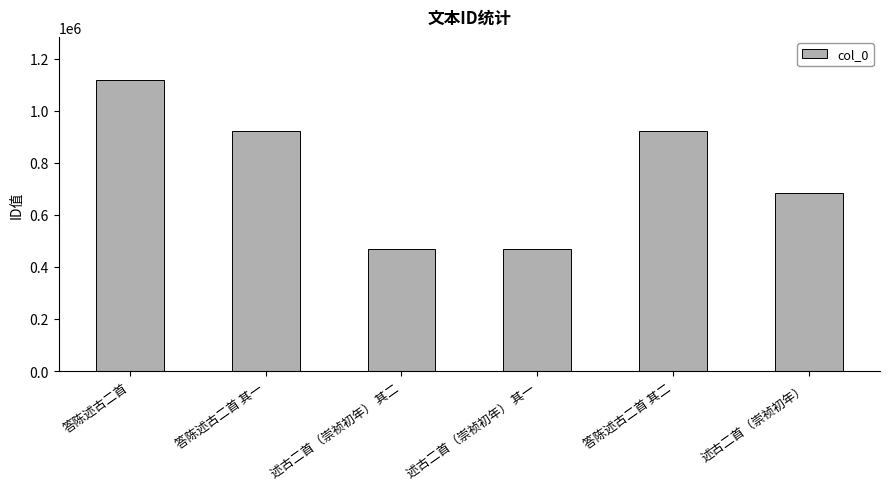

Count the number of categories in the chart.

6